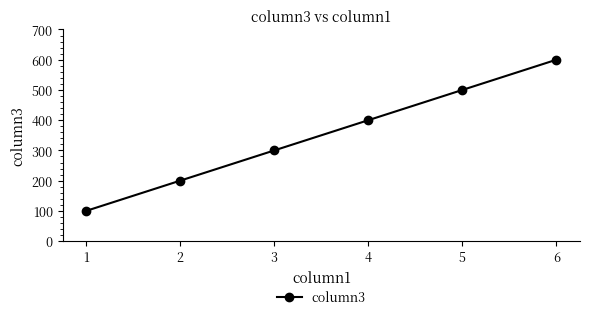

Which category has the lowest value across all series?

1